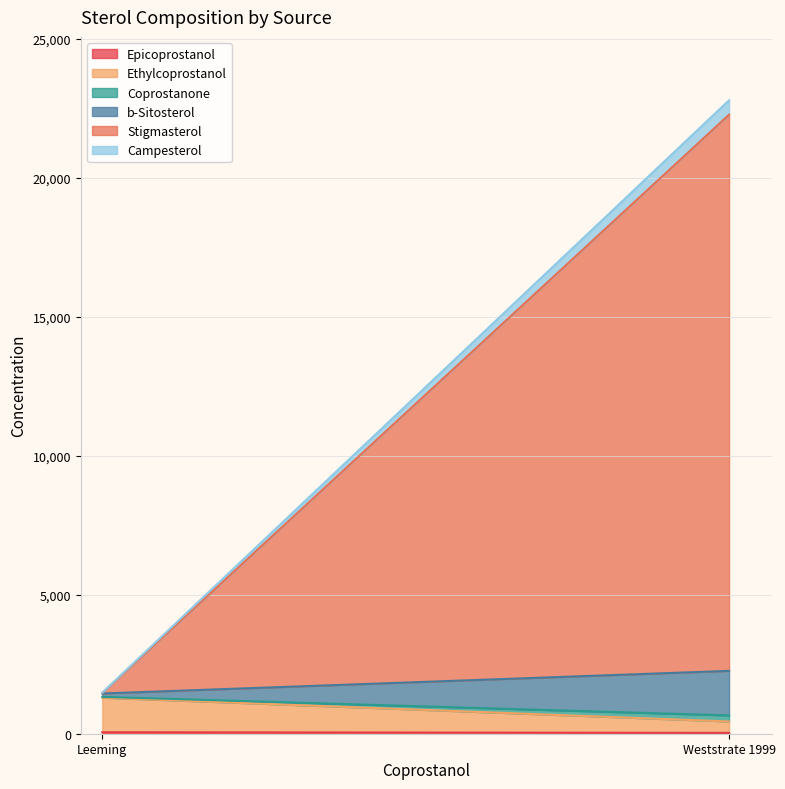

Between Weststrate 1999 and Leeming, which is larger?

Leeming